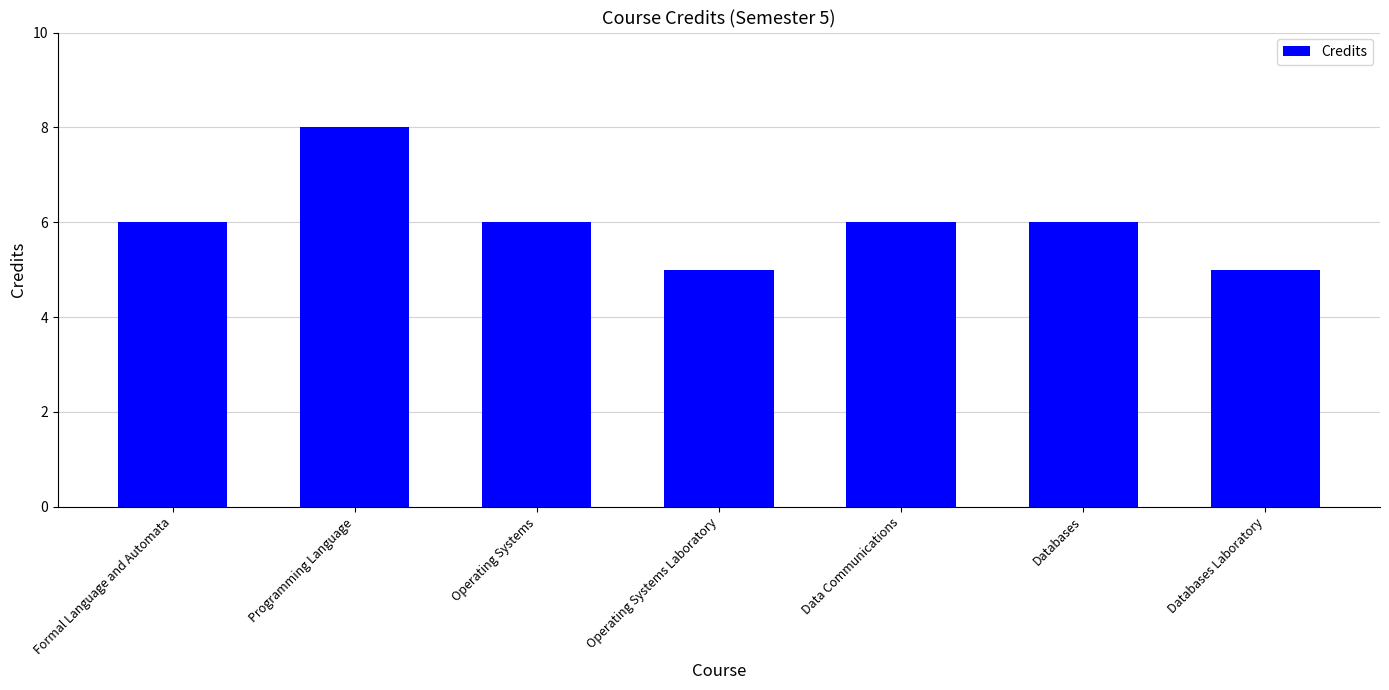

What is the ratio of the value at Operating Systems to the value at Programming Language?

0.8